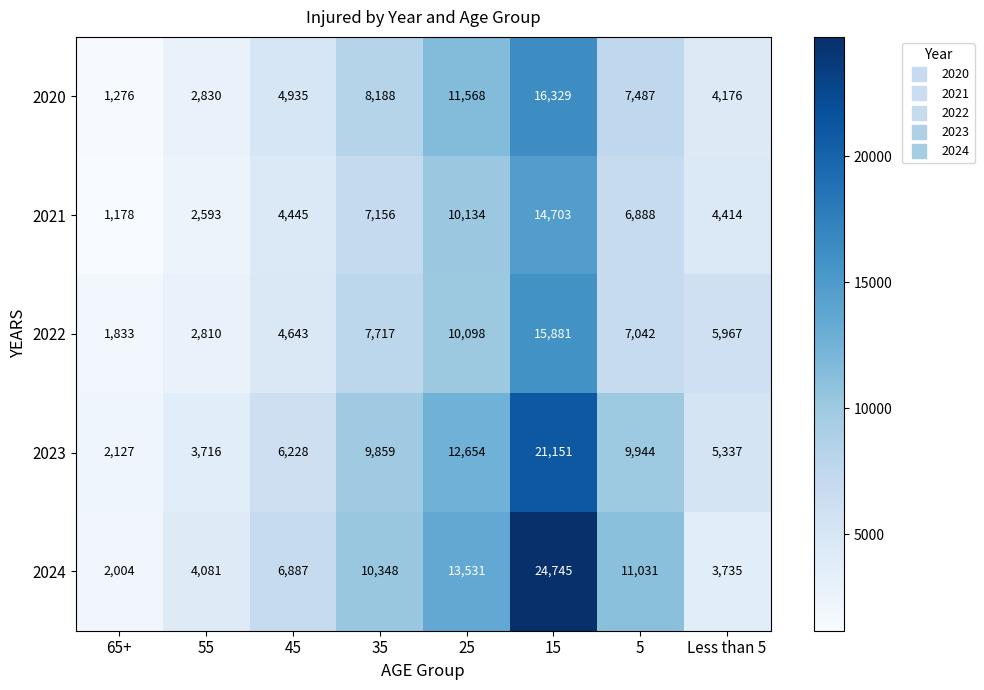

What value does the 2023 series have at 25?

12654